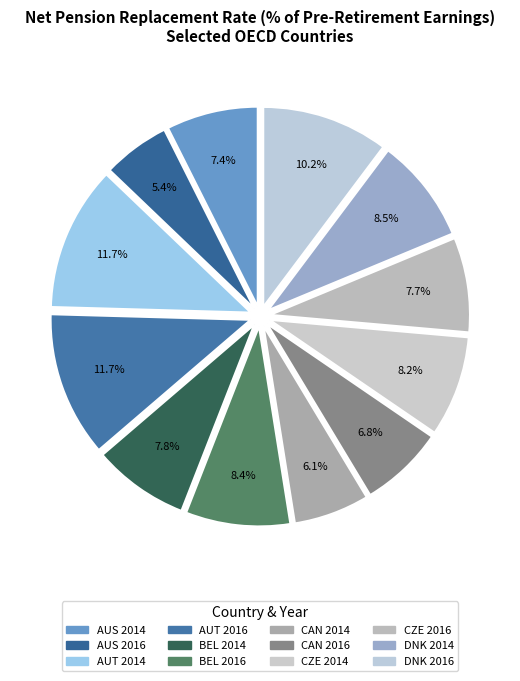

Rank the categories by value from lowest to highest.

AUS 2016, CAN 2014, CAN 2016, AUS 2014, CZE 2016, BEL 2014, CZE 2014, BEL 2016, DNK 2014, DNK 2016, AUT 2014, AUT 2016